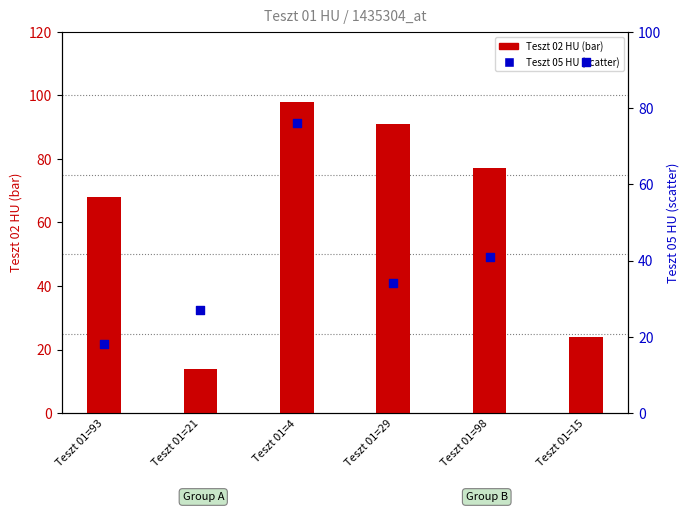

Which series contains the lowest Y value?

Teszt 02 HU